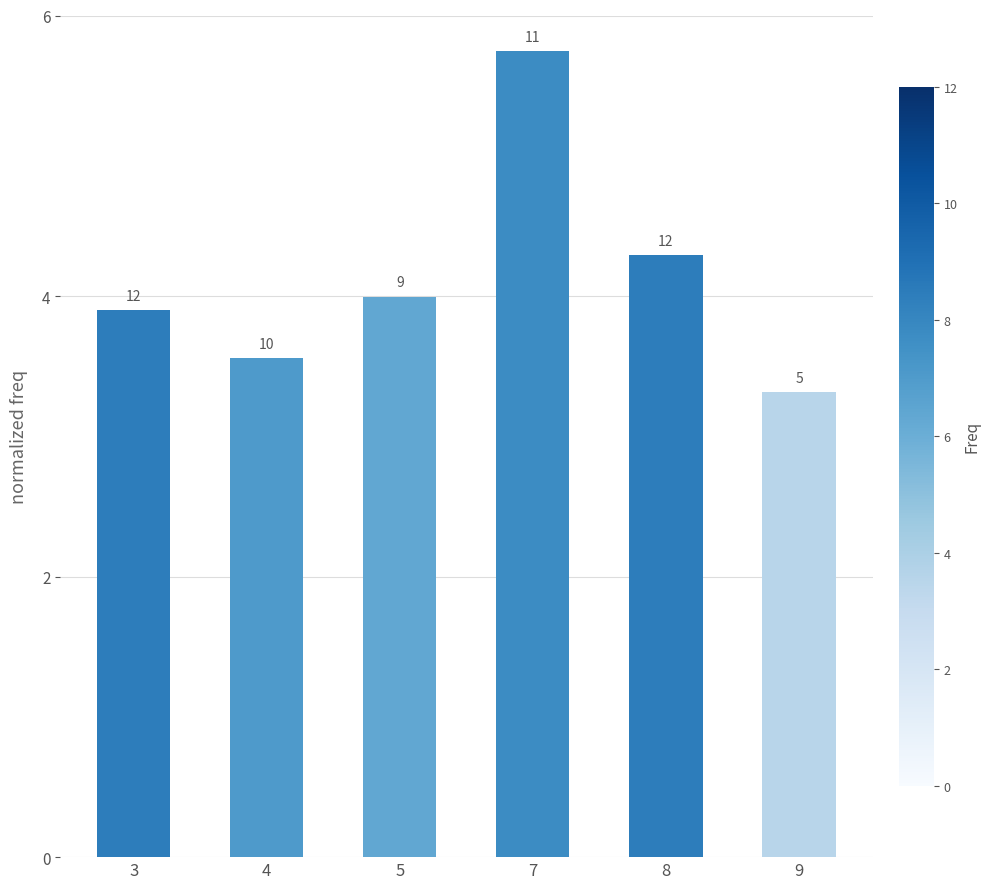

Approximately how many times larger is the value at 4 compared to 7?

0.6